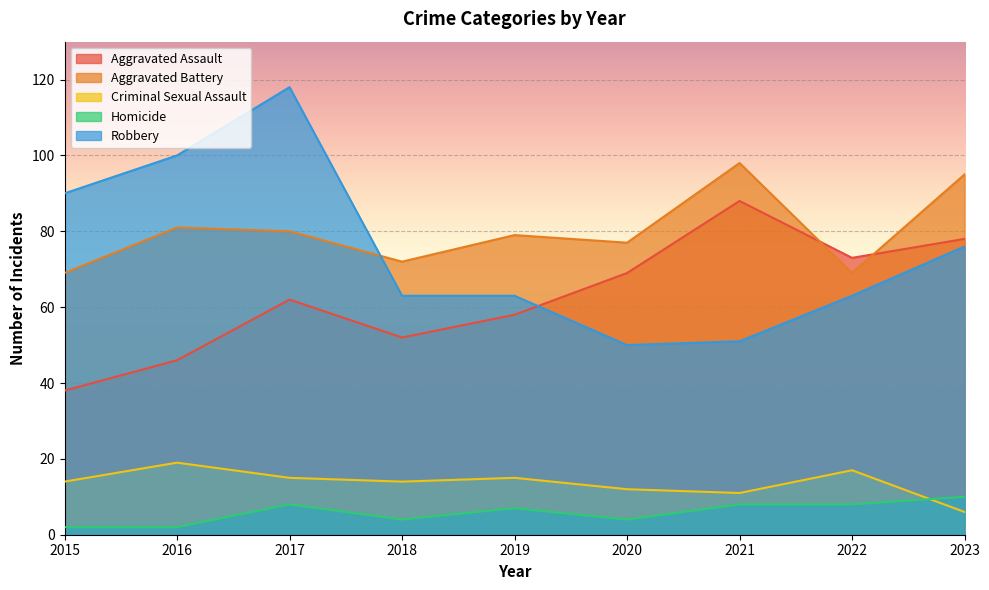

What value does the Homicide series have at 2023?

10